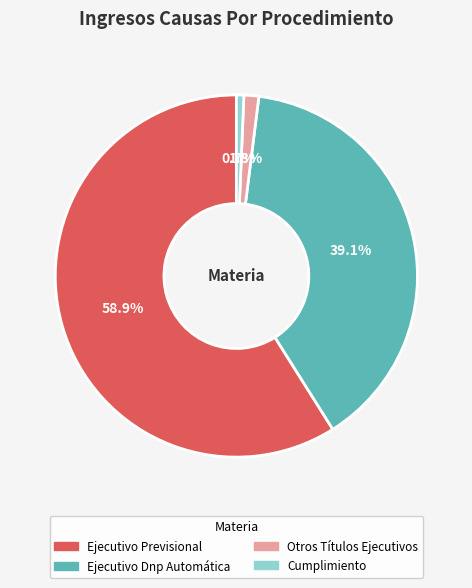

The Ejecutivo Dnp Automática slice represents 28% of the pie. True or false?

False